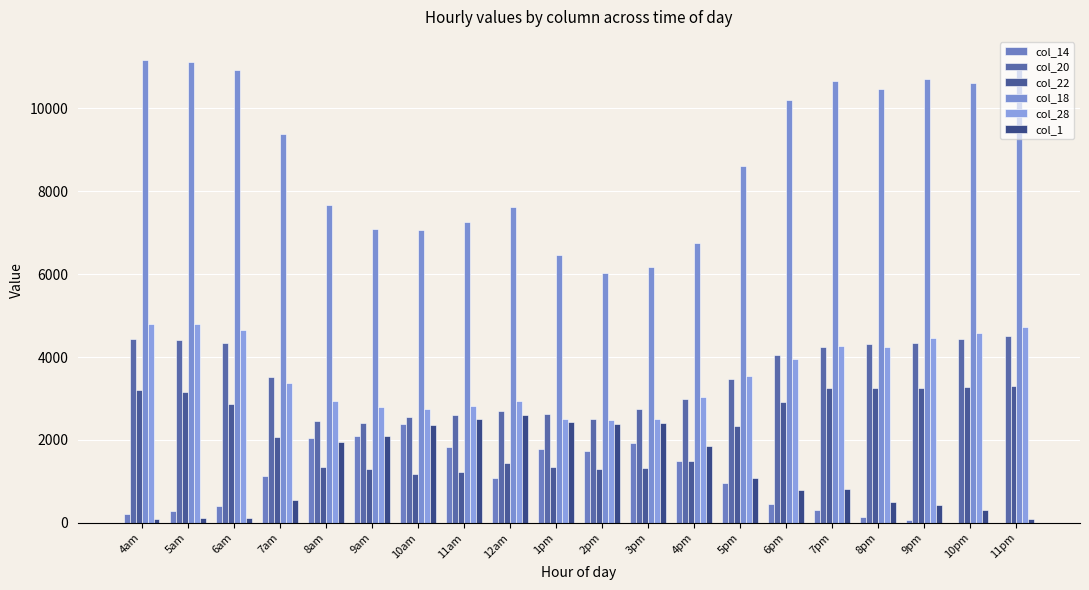

What is the label of the 18th bar from the left?

9pm